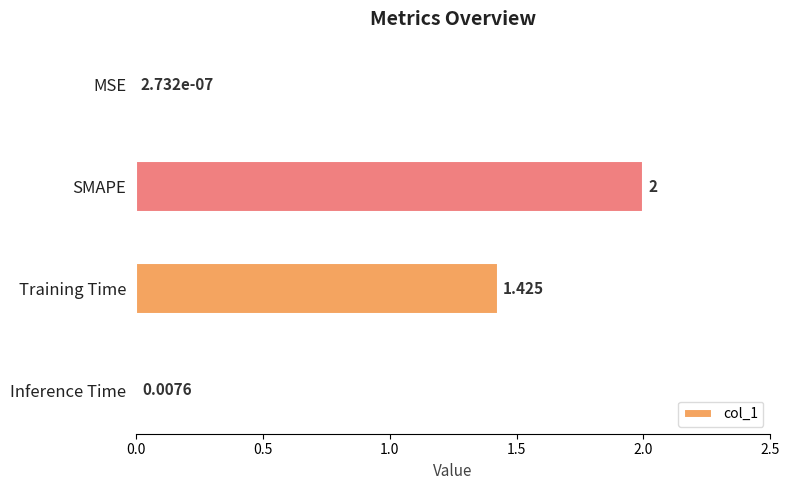

Where is the data nearest to the value 1?

Training Time